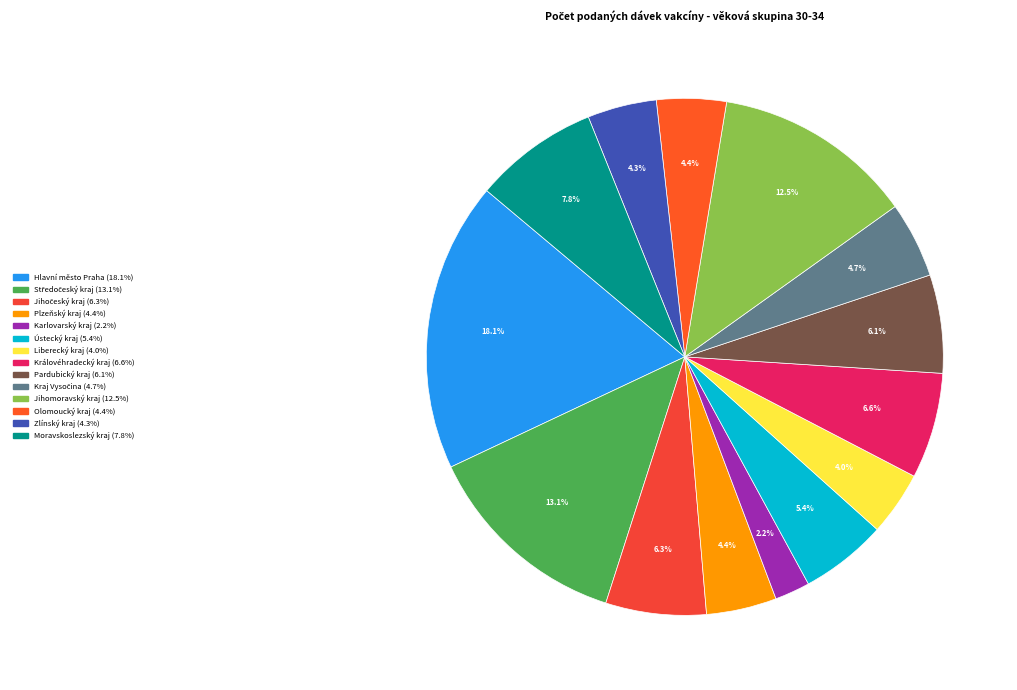

The Jihomoravský kraj slice represents 13% of the pie. True or false?

True